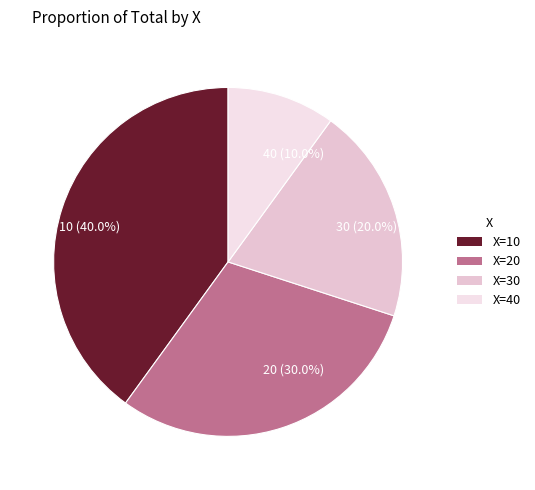

To the nearest percent, what is the combined percentage of 30 and 40?

30%